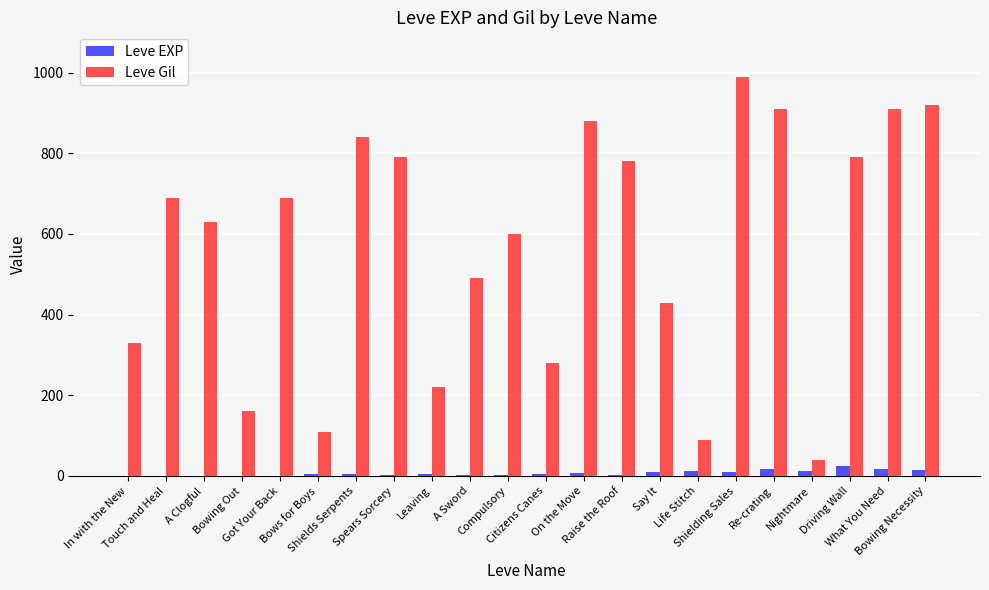

What is the sum of all Leve EXP values?

159